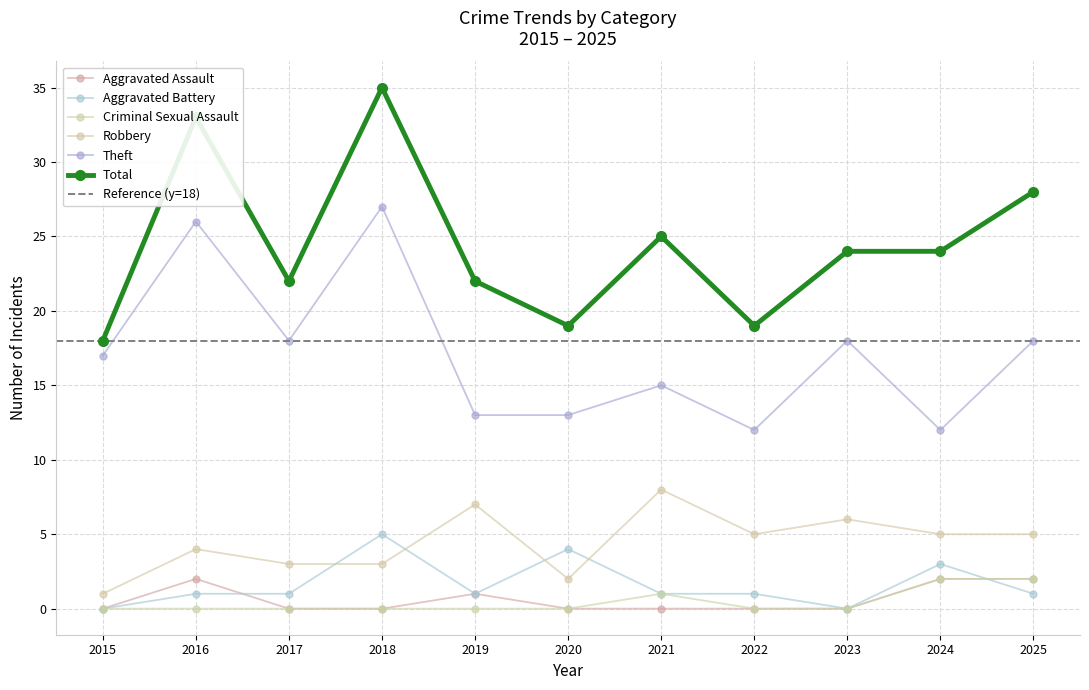

True or false: Criminal Sexual Assault has a value of -1 at 2015.

False